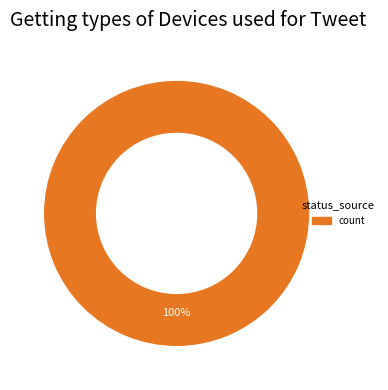

Rank the categories by value from lowest to highest.

count